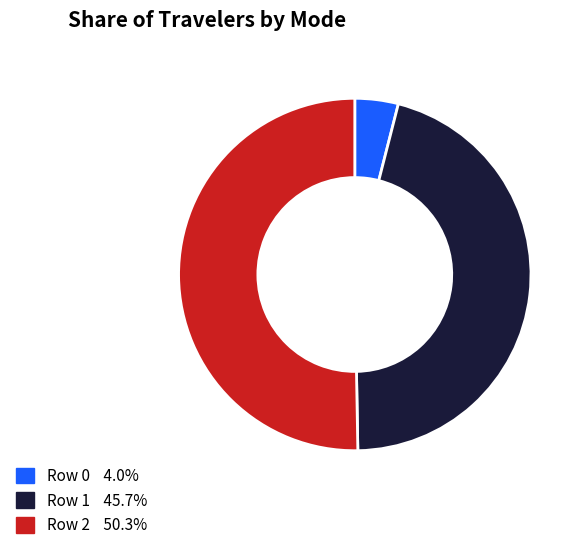

How many segments does this pie chart have?

3